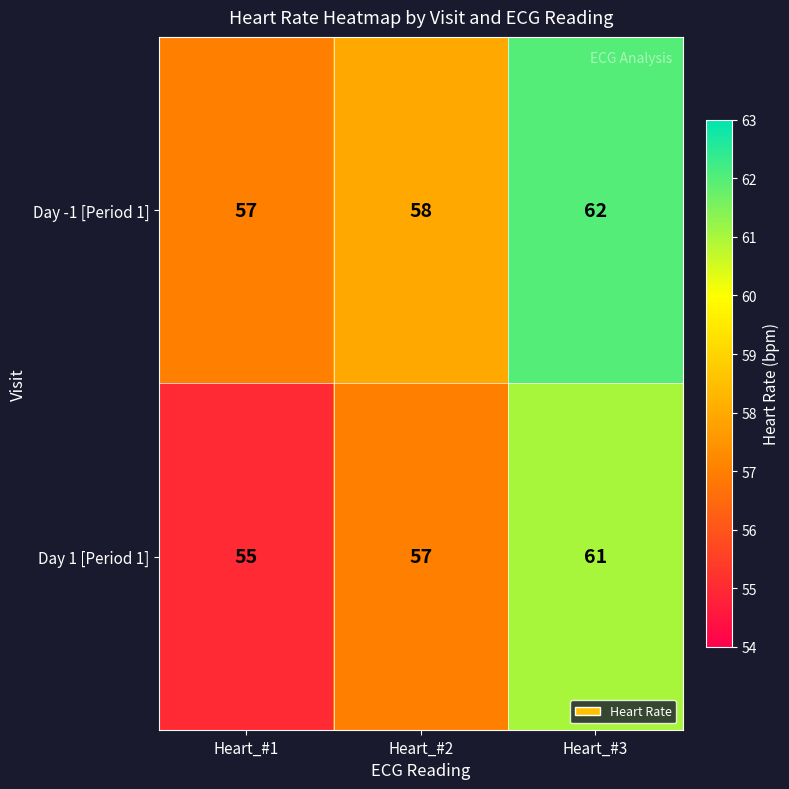

What is the maximum value shown in the chart?

62